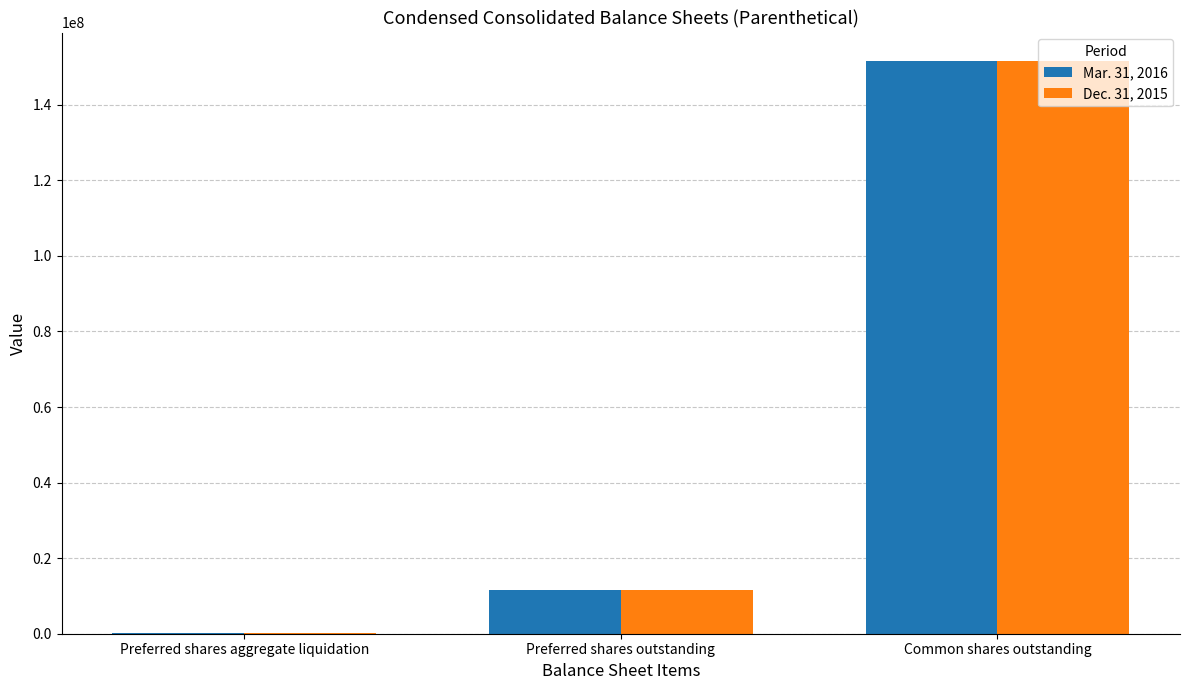

What is the difference between the Dec. 31, 2015 values at Common shares outstanding and Preferred shares outstanding?

139947288